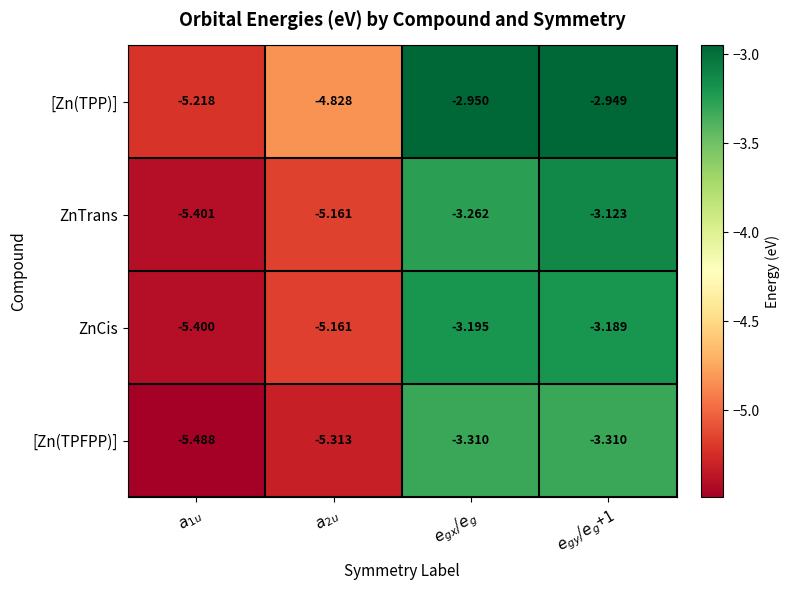

Which series has the widest spread of values?

ZnTrans